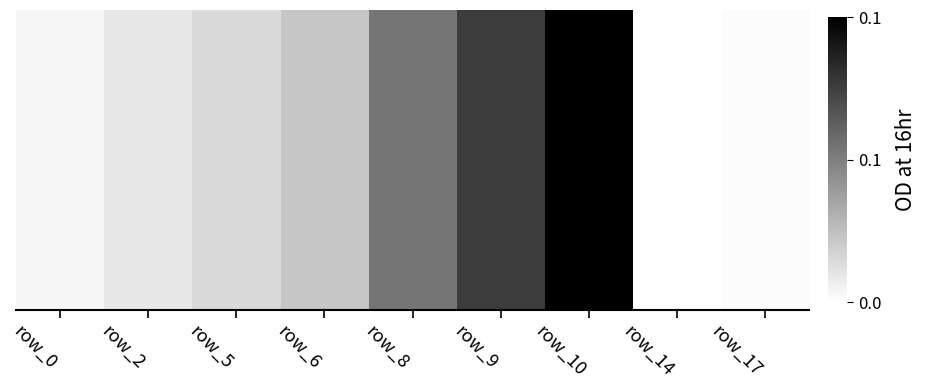

List the labels in order of value, smallest first.

row_14, row_17, row_0, row_2, row_5, row_6, row_8, row_9, row_10